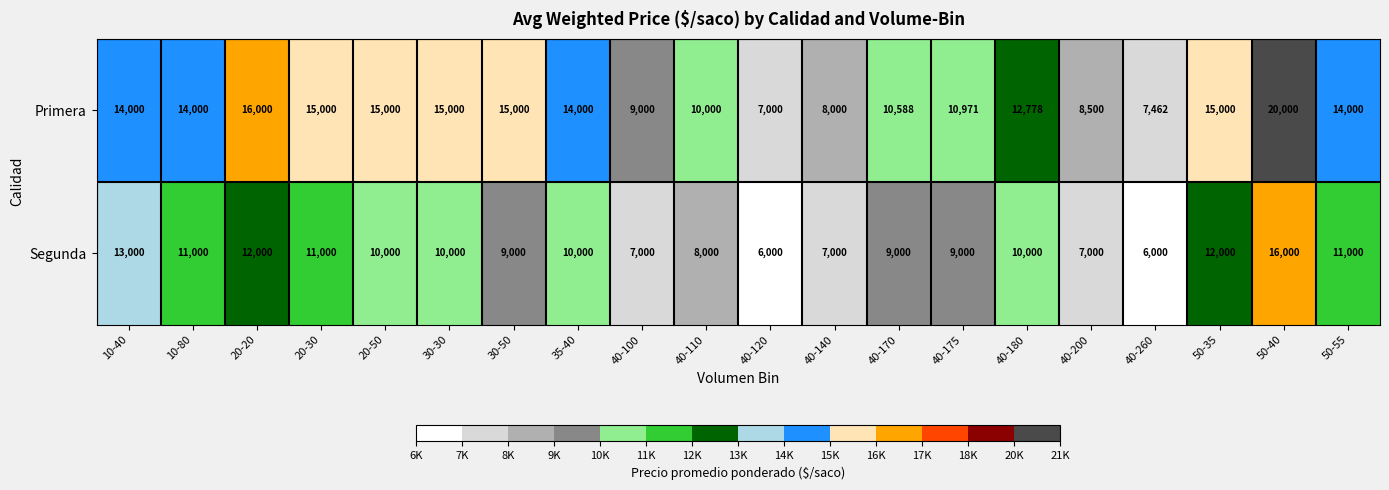

True or false: Segunda has a value of 3235 at 30-30.

False